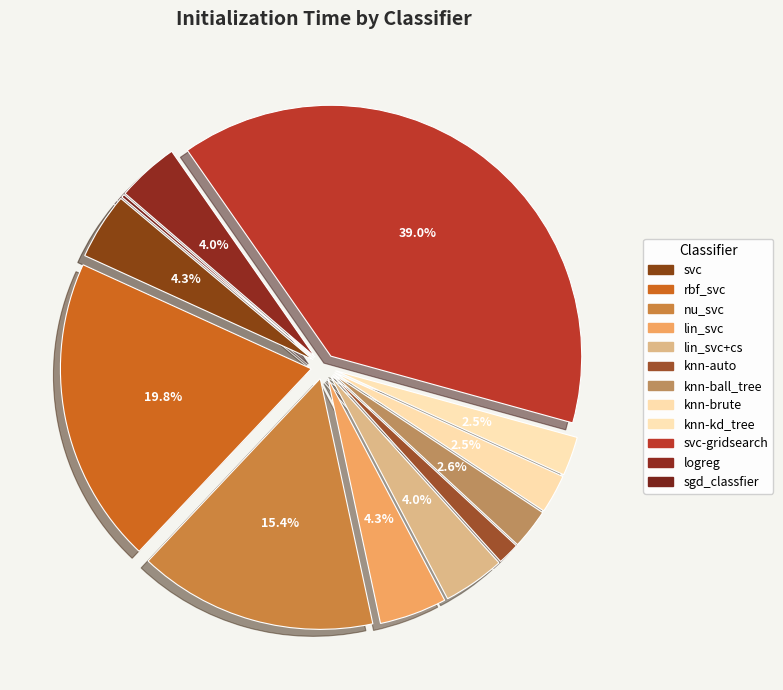

Count the number of slices in the pie.

12